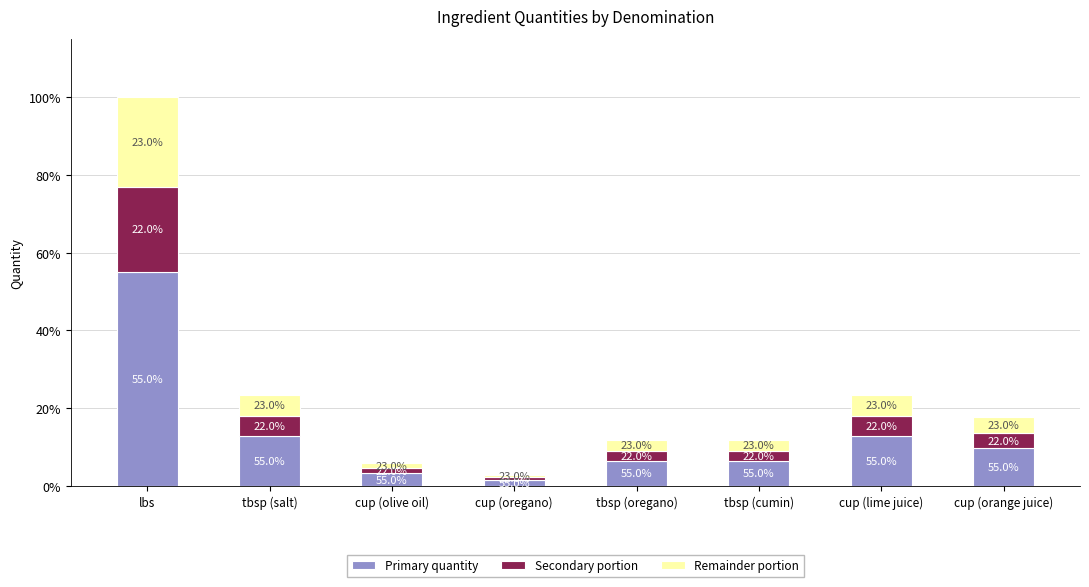

What position from the left is cup (orange juice)?

8